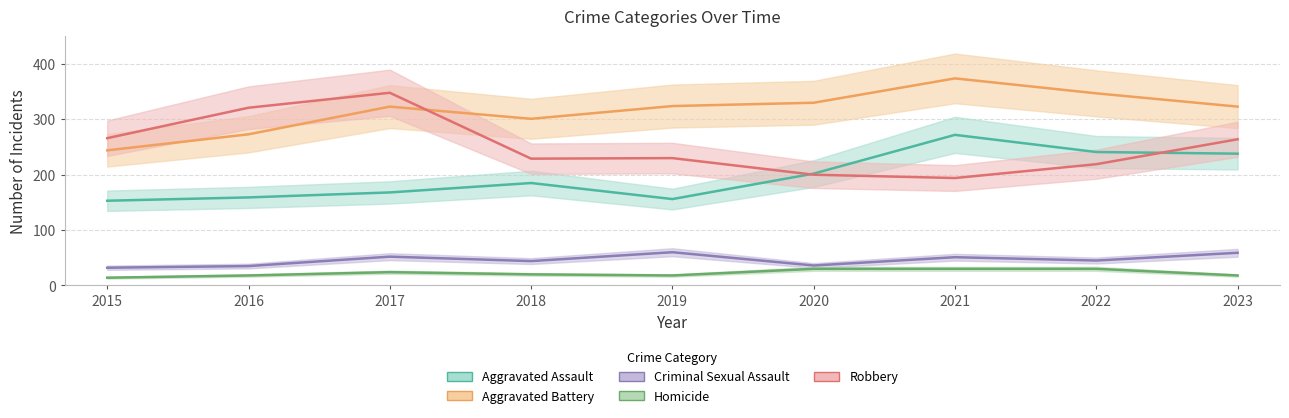

What is the difference between the highest and lowest values at 2023?

305